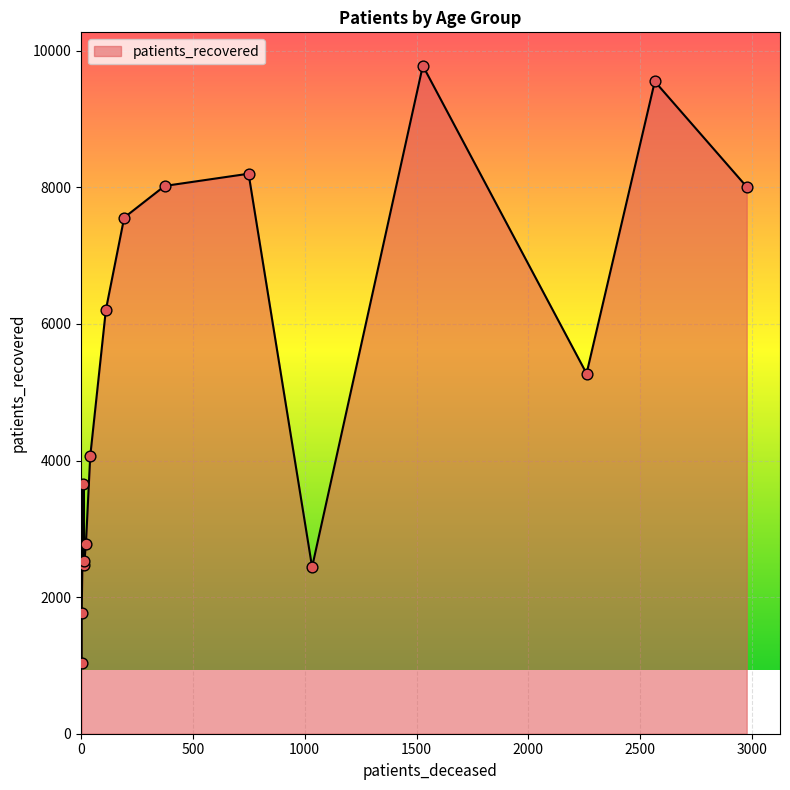

Which series has the widest spread of Y values?

patients_recovered